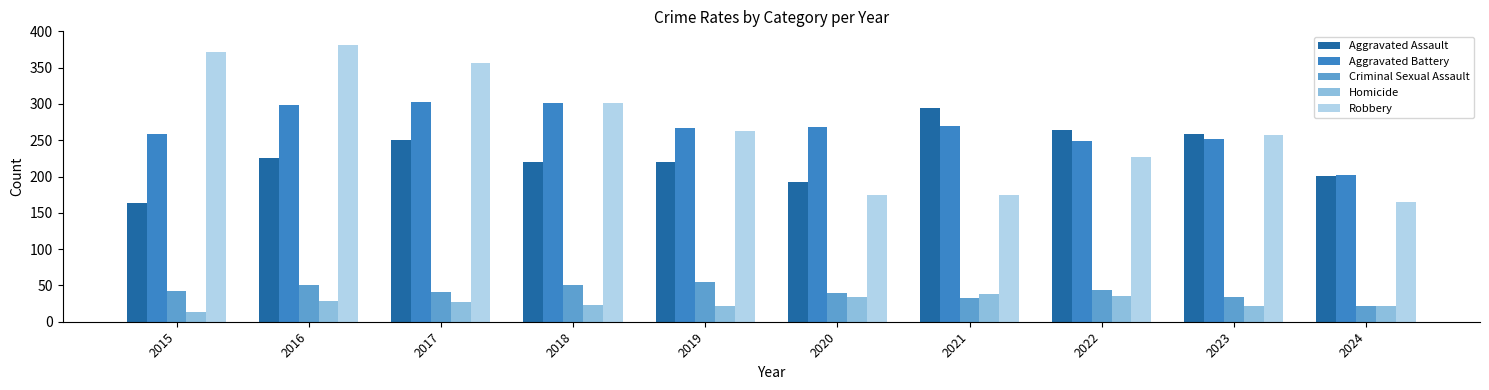

Between 2017 and 2022, which series saw the biggest shift?

Robbery